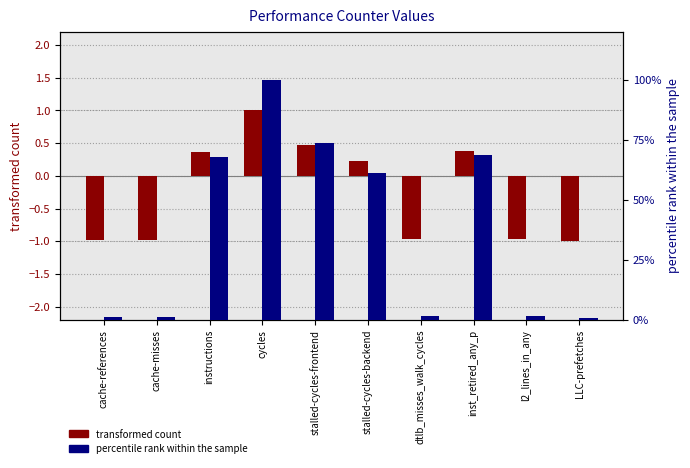

At how many categories does at least one series exceed 43?

5